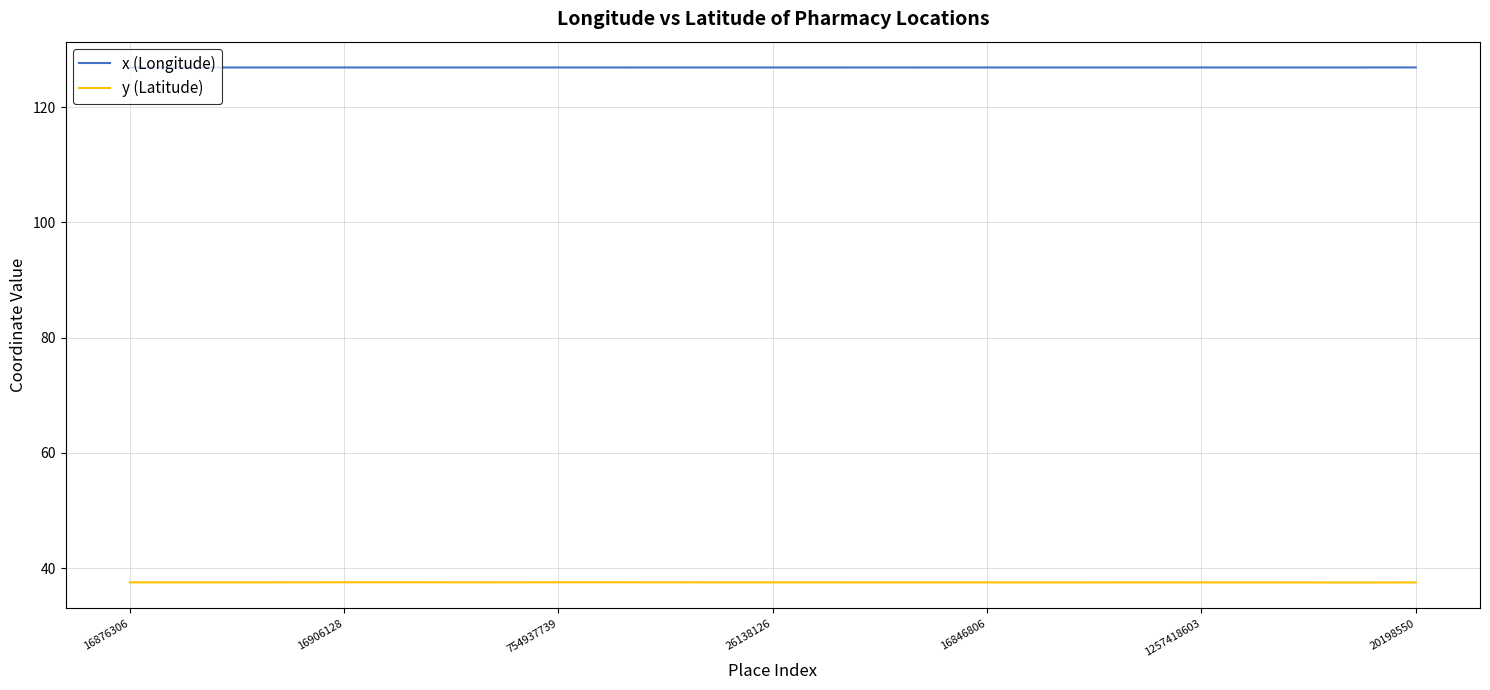

What is the smallest value displayed?

37.5